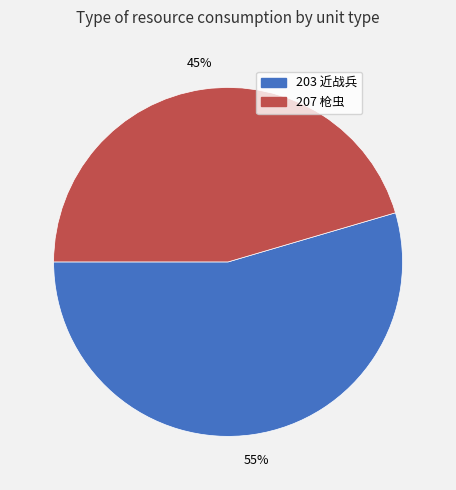

Rank the categories by value from lowest to highest.

207, 203